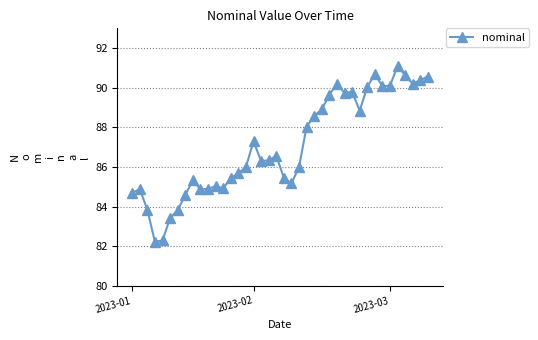

What is the sum of all values?

3482.5